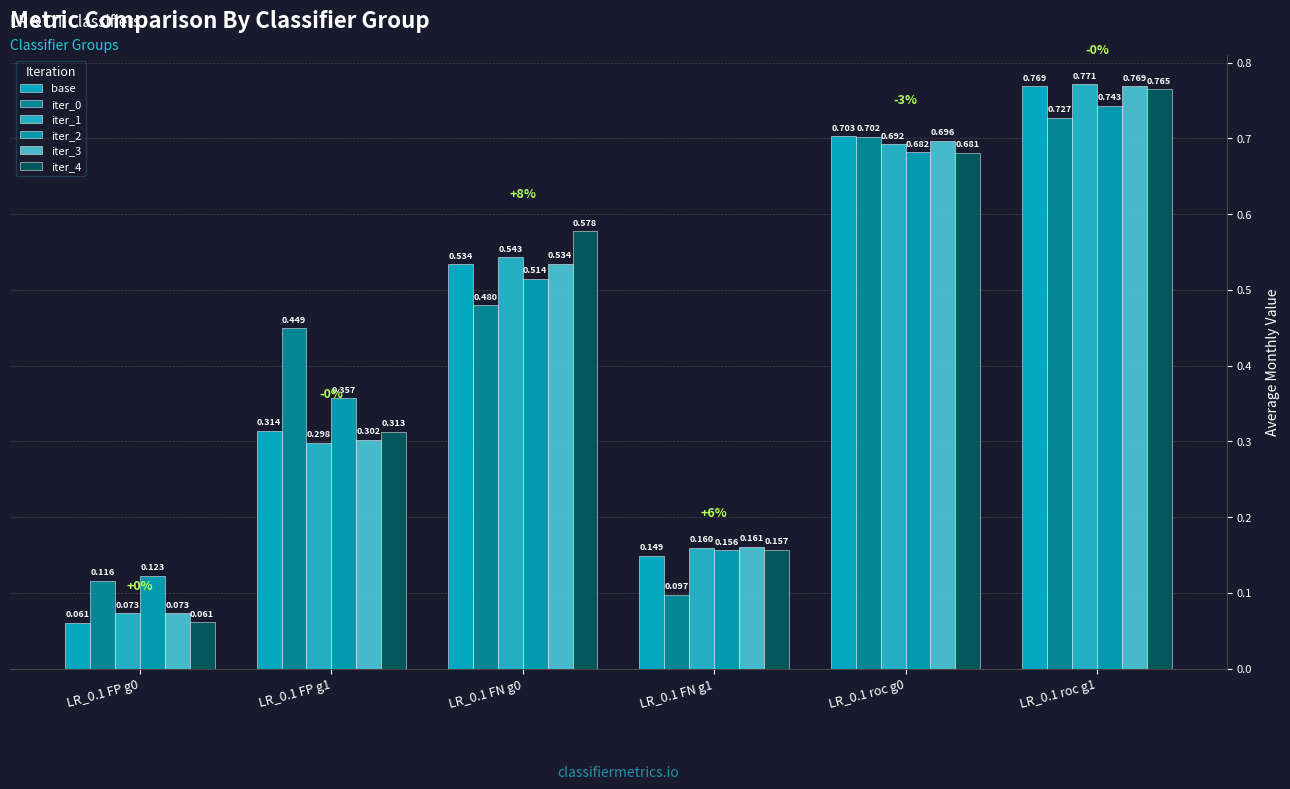

What is the difference between the maximum and minimum values in the iter_4 series?

0.7